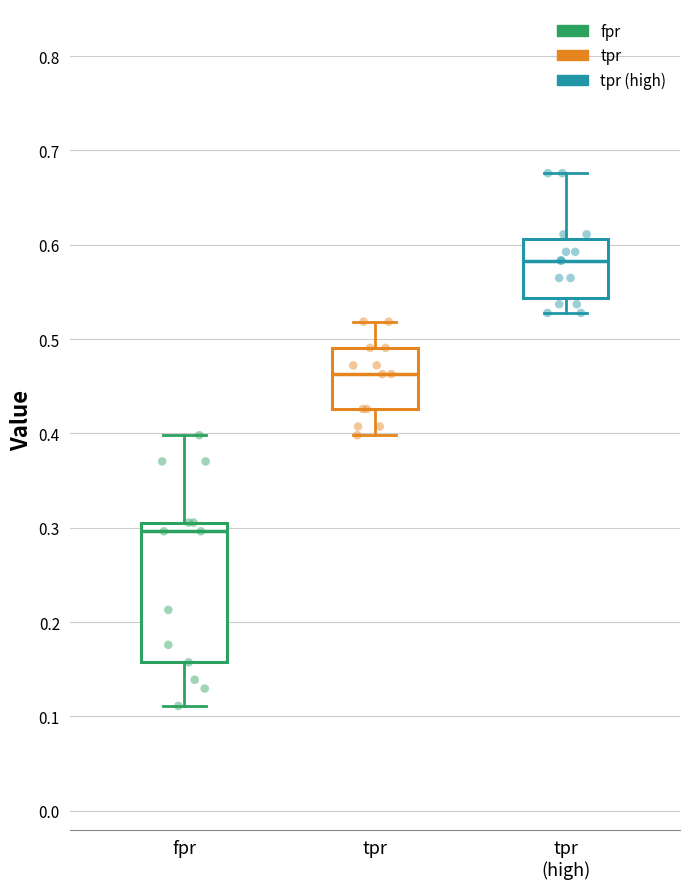

Where is the upper edge of the box for tpr on the y-axis? The values are not printed on the chart, so give them approximately, as read against the axis.

0.49